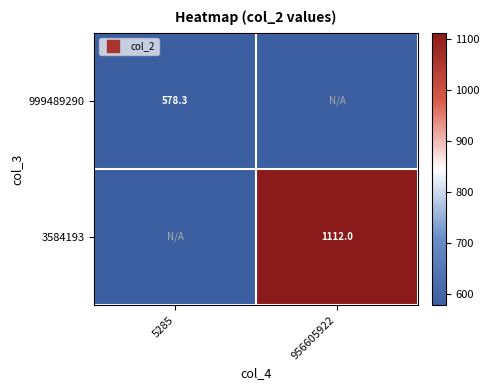

At which category does the chart reach its peak across all series?

956605922